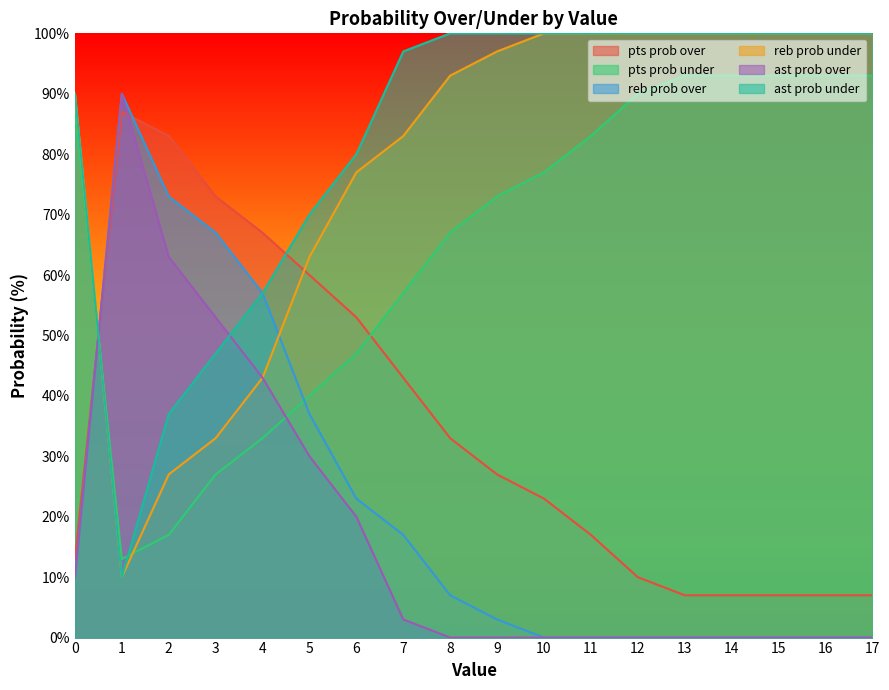

What is the difference between the maximum and minimum values in the pts prob over series?

80